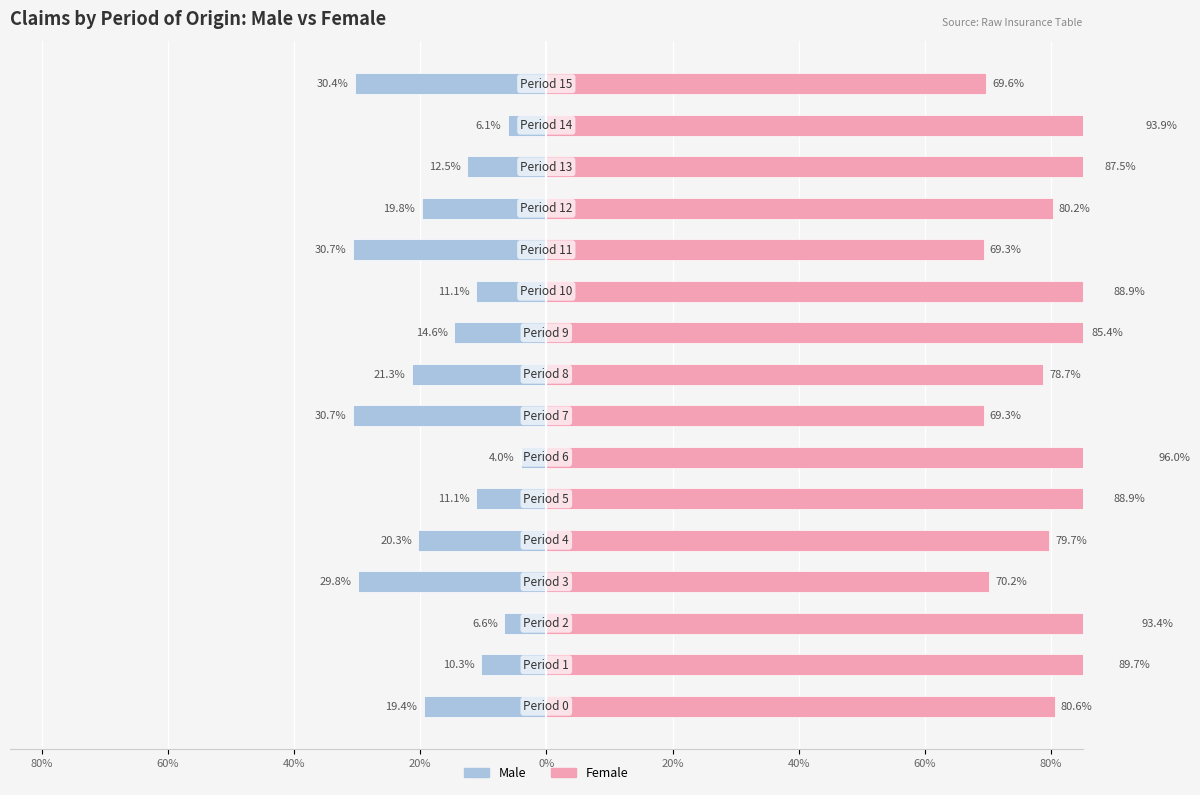

Which series has the largest range (max minus min)?

Male